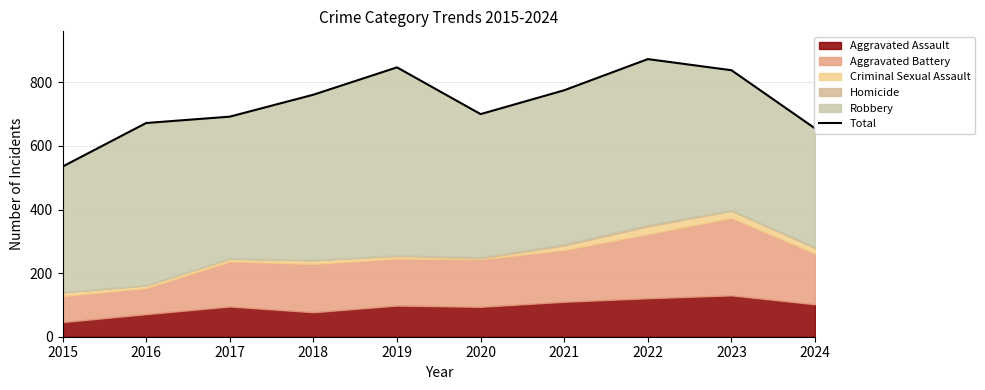

Reading left to right, list all the values displayed in this chart.

2015=535	2016=672	2017=692	2018=761	2019=847	2020=700	2021=775	2022=873	2023=838	2024=655